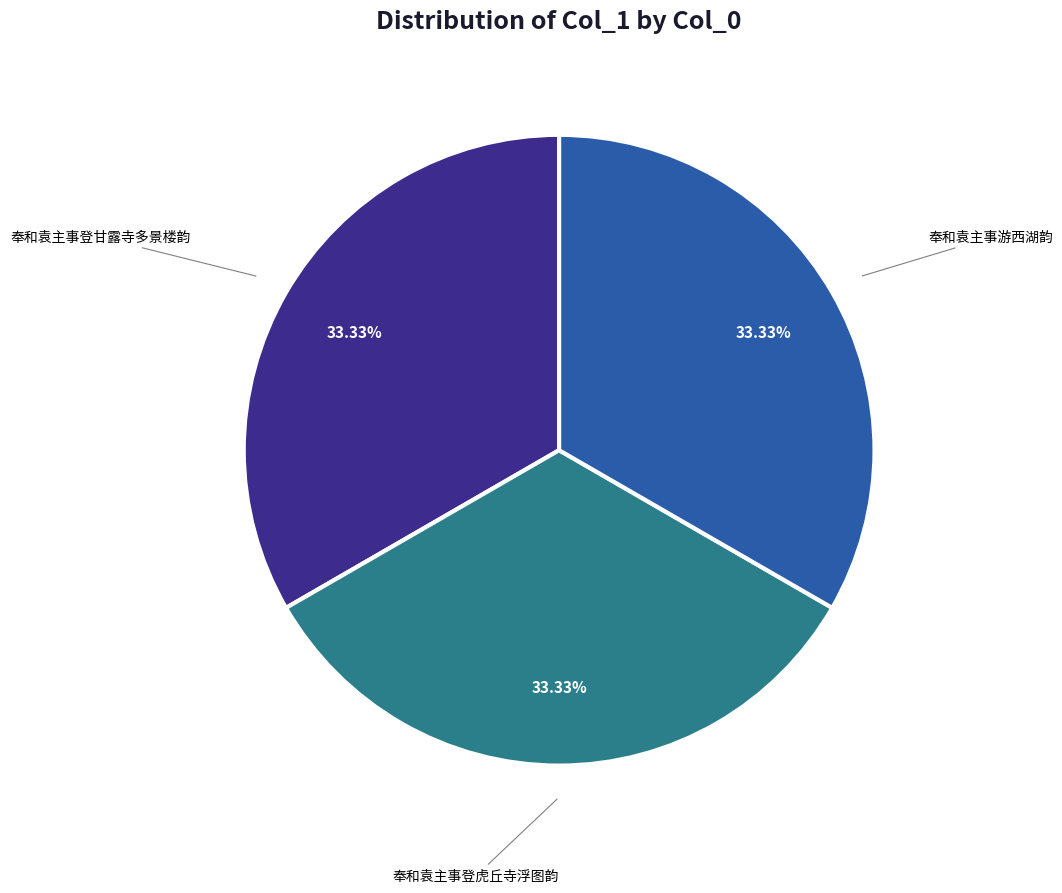

Is there any slice that represents more than half of the pie?

No